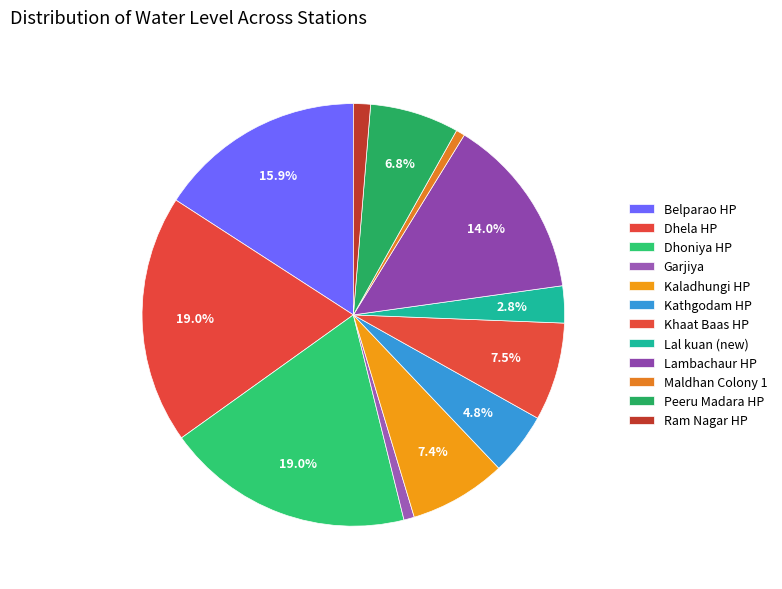

Count the number of slices in the pie.

12